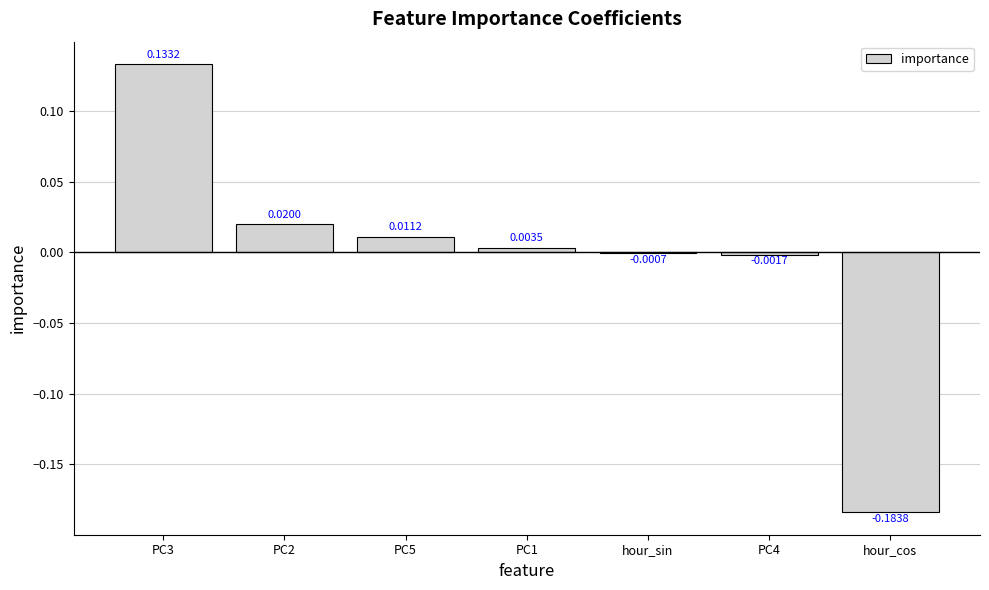

Between PC4 and PC2, which is larger?

PC2